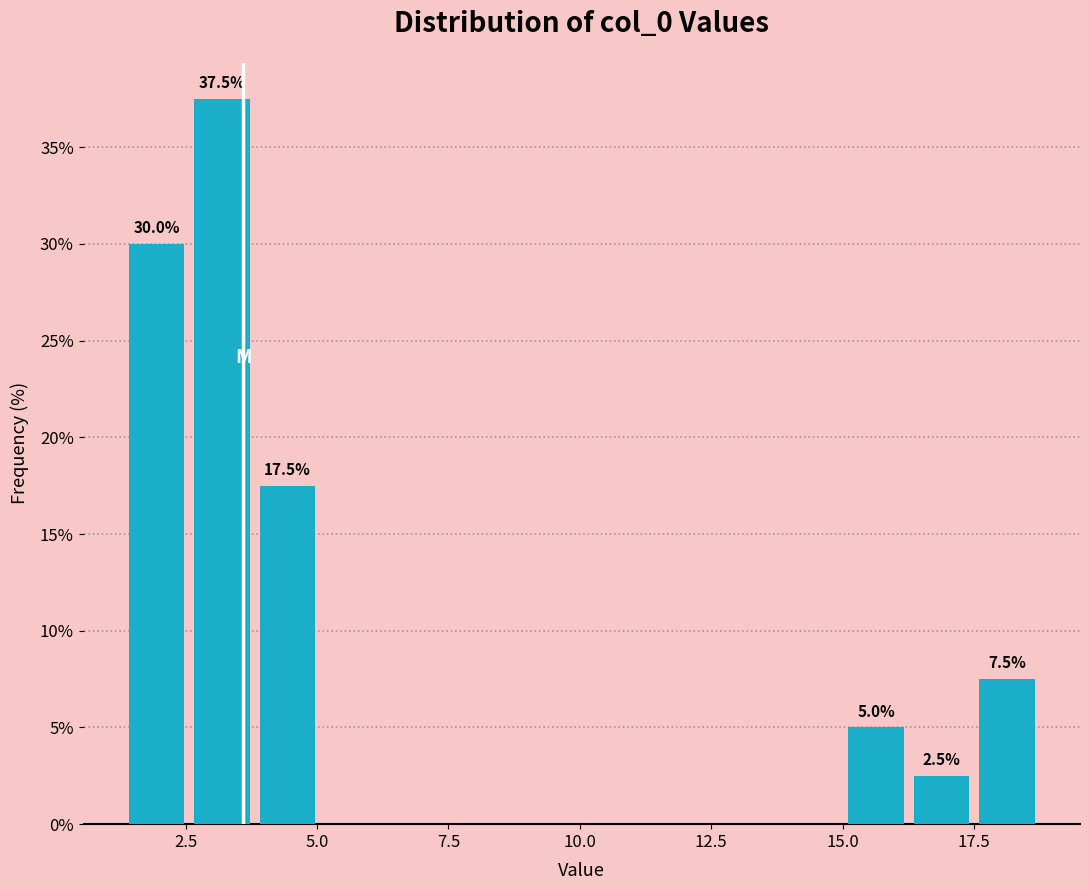

Read against the x-axis, roughly where is the centre of the tallest bar?

3.0